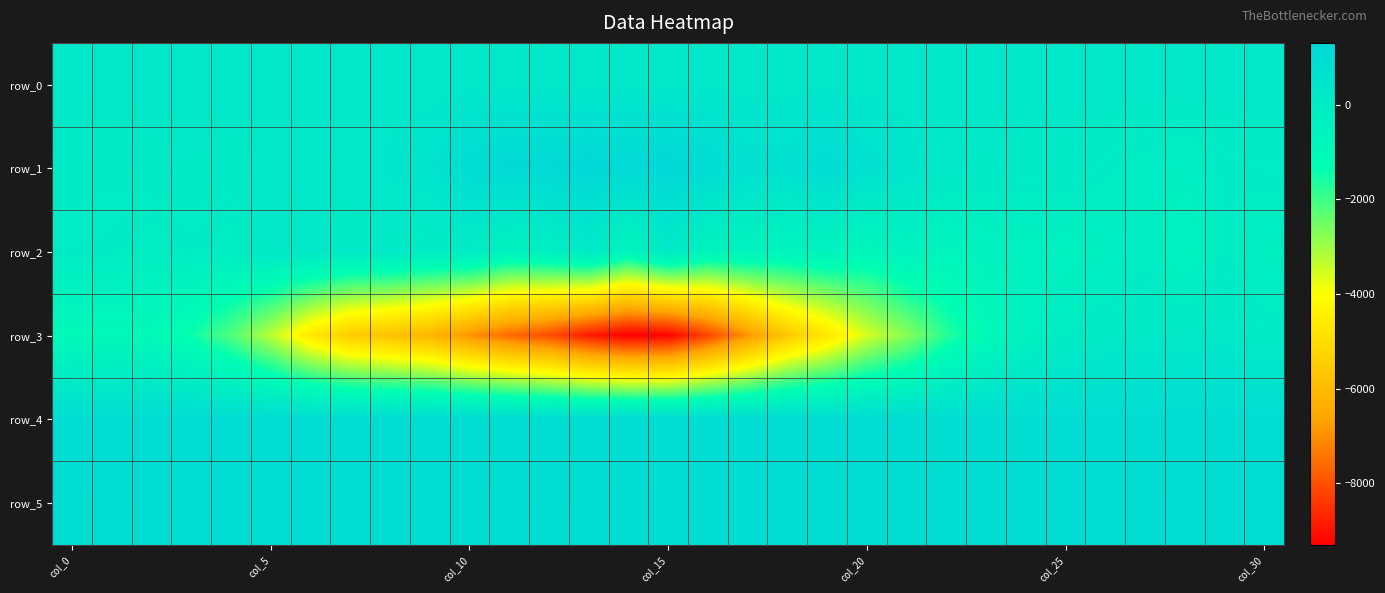

Reading left to right, extract all data points from this chart.

row_0: 230.6	230.6	230.7	230.7	230.8	230.8	230.9	230.9	231.0	231.0	231.1	231.1	231.2	231.2	231.3	231.3	231.4	231.4	231.5	231.5	231.6	231.7	231.7	231.7	231.8	231.8	231.9	231.9	232.0	232.1	232.1
row_1: 64.0	38.0	90.0	142.0	72.0	191.0	198.0	170.0	346.0	488.0	965.0	1187.0	1153.0	1282.0	1119.0	1310.0	1018.0	673.0	681.0	993.0	675.0	427.0	214.0	111.0	71.0	97.0	-26.0	-154.0	-252.0	-40.0	8.0
row_2: -20.0	-31.0	-141.0	-52.0	-149.0	159.0	183.0	70.0	76.0	-93.0	8.0	-496.0	-262.0	137.0	-686.0	141.0	-577.0	-526.0	-647.0	-539.0	-840.0	-441.0	-672.0	-459.0	-366.0	-419.0	-264.0	-114.0	-515.0	-50.0	-284.0
row_3: -1008.0	-931.0	-1034.0	-1436.0	-2177.0	-3253.0	-4606.0	-5461.0	-5791.0	-6153.0	-6954.0	-7603.0	-8067.0	-8865.0	-9308.0	-9244.0	-8187.0	-6917.0	-5580.0	-4694.0	-3535.0	-2758.0	-1737.0	-1027.0	-385.0	-82.0	99.0	134.0	166.0	204.0	27.0
row_4: 920.0	921.0	923.0	924.0	925.0	921.0	923.0	916.0	921.0	924.0	918.0	919.0	921.0	917.0	921.0	922.0	923.0	911.0	903.0	898.0	898.0	893.0	890.0	891.0	892.0	896.0	896.0	893.0	895.0	892.0	895.0
row_5: 889.0	894.0	893.0	895.0	897.0	895.0	897.0	891.0	887.0	893.0	892.0	892.0	897.0	890.0	888.0	898.0	903.0	897.0	899.0	889.0	902.0	899.0	897.0	891.0	902.0	903.0	898.0	893.0	902.0	901.0	900.0